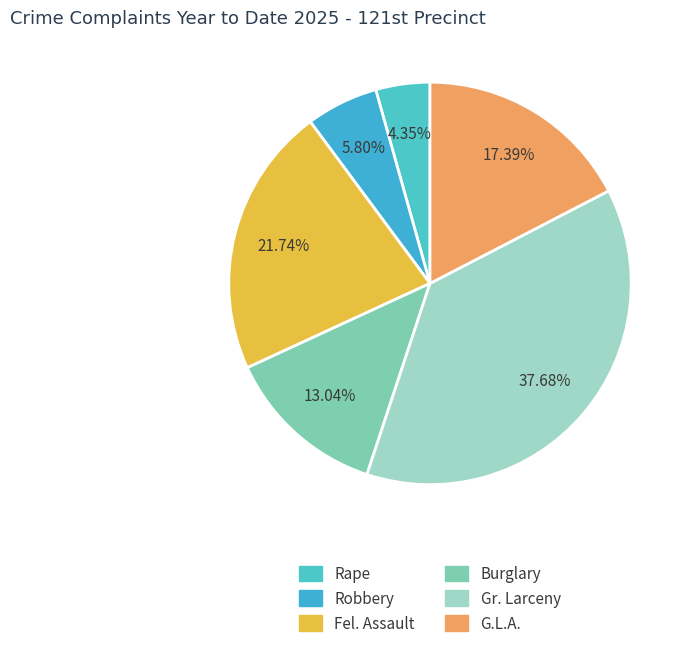

To the nearest percent, what is the difference between the largest and smallest slice percentages?

33%